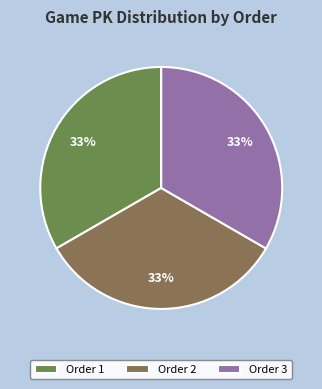

To the nearest percent, what is the combined percentage of Order 3 and Order 2?

67%